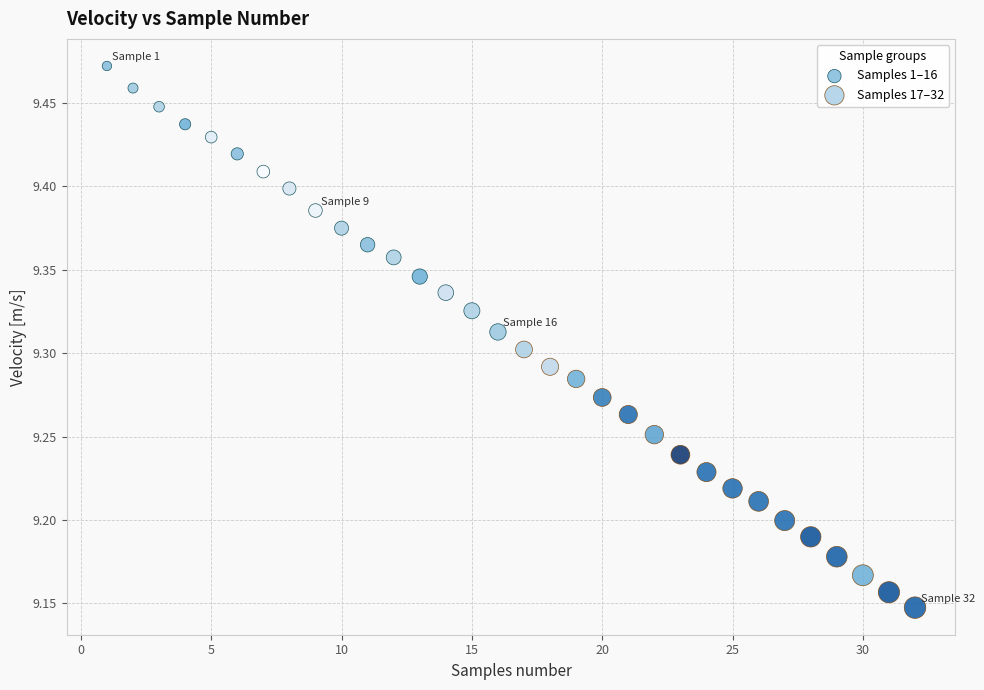

Which series has the widest spread of Y values?

Samples 1–16